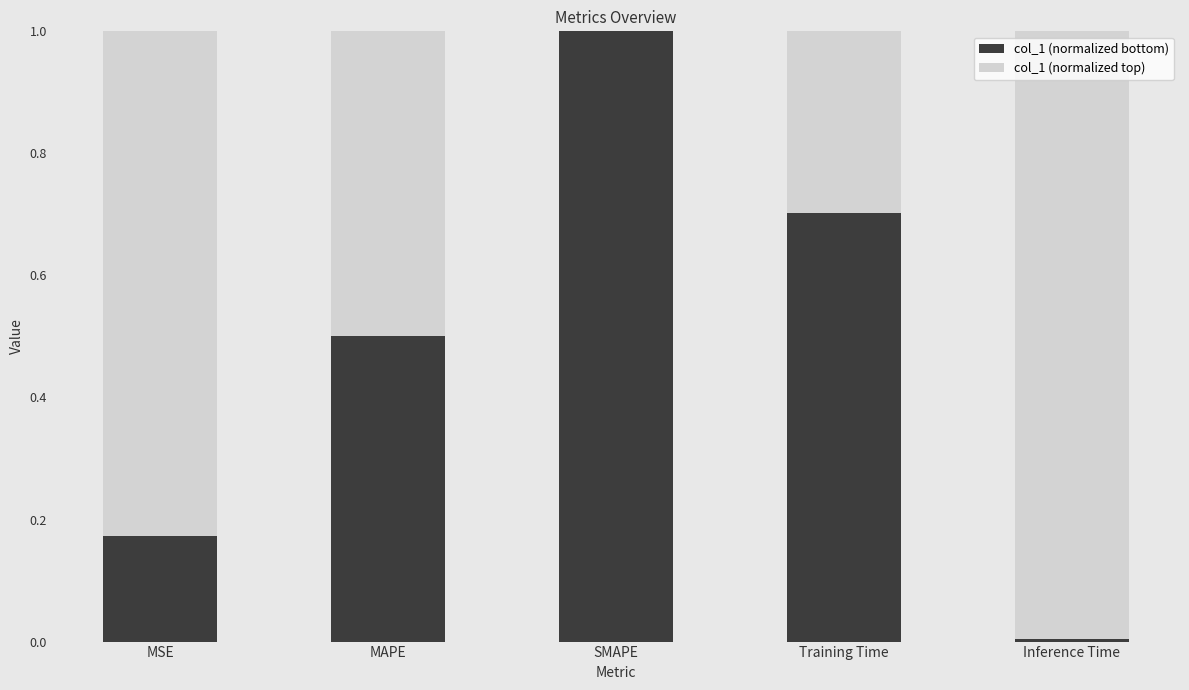

The col_1 (normalized bottom) series shows 0.2 at Training Time. True or false?

False